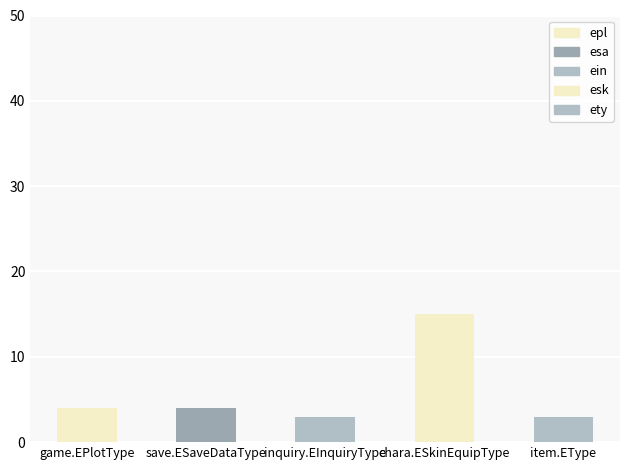

Which has a higher value, game.EPlotType or item.EType?

game.EPlotType